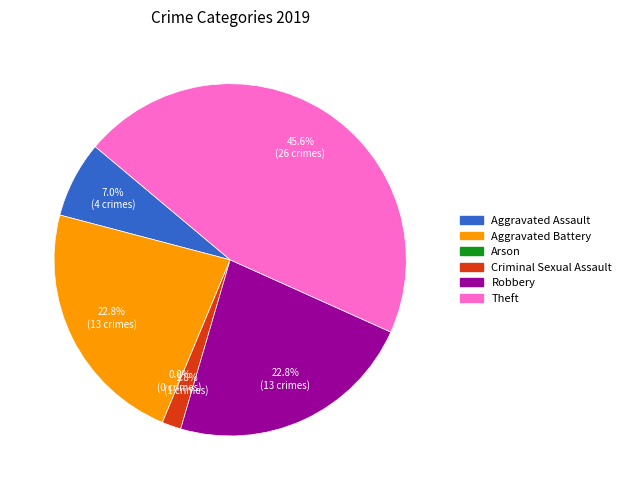

Is there a majority slice in this chart?

No